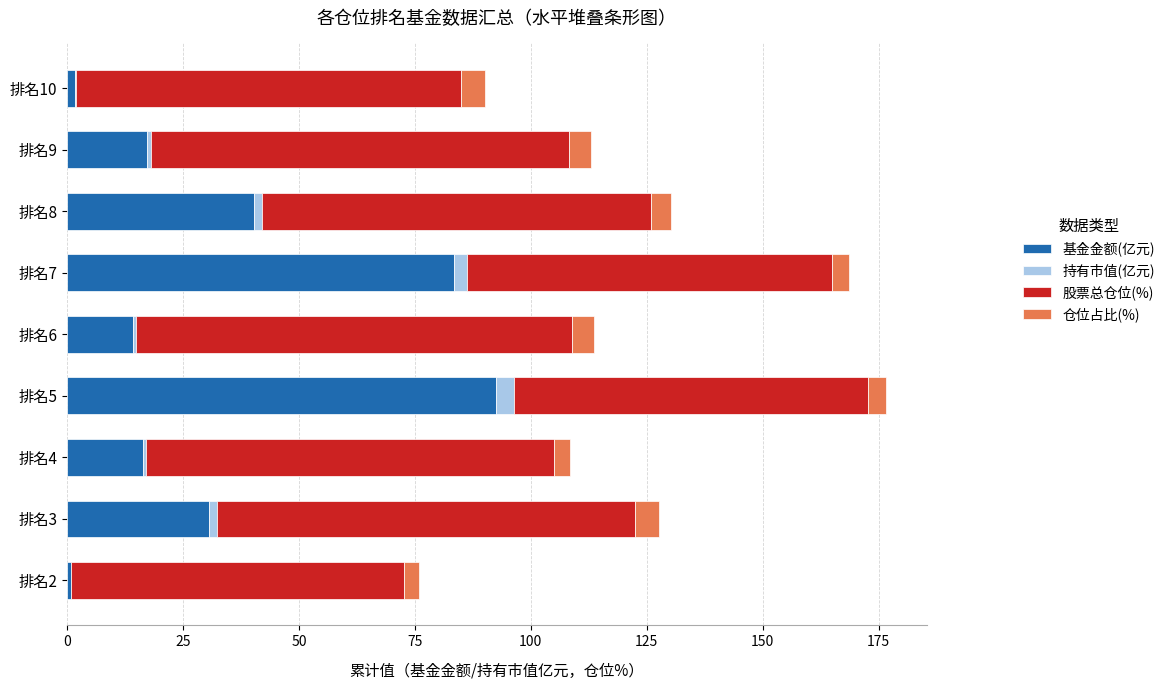

Where is 基金金额(亿元) nearest to the value 46?

排名8